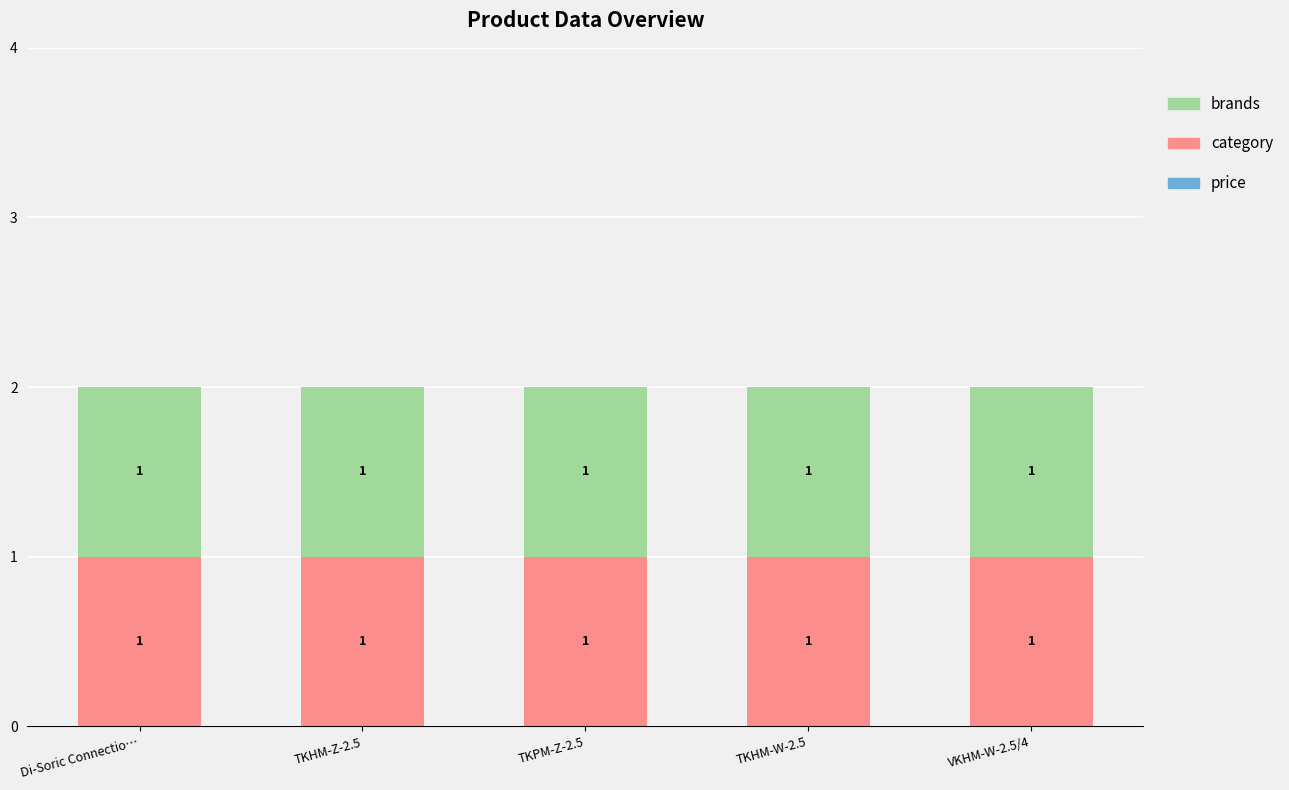

Reading left to right, transcribe all the data shown in this chart.

price: Di-Soric Connectio…=0	TKHM-Z-2.5=0	TKPM-Z-2.5=0	TKHM-W-2.5=0	VKHM-W-2.5/4=0
category: Di-Soric Connectio…=1	TKHM-Z-2.5=1	TKPM-Z-2.5=1	TKHM-W-2.5=1	VKHM-W-2.5/4=1
brands: Di-Soric Connectio…=1	TKHM-Z-2.5=1	TKPM-Z-2.5=1	TKHM-W-2.5=1	VKHM-W-2.5/4=1